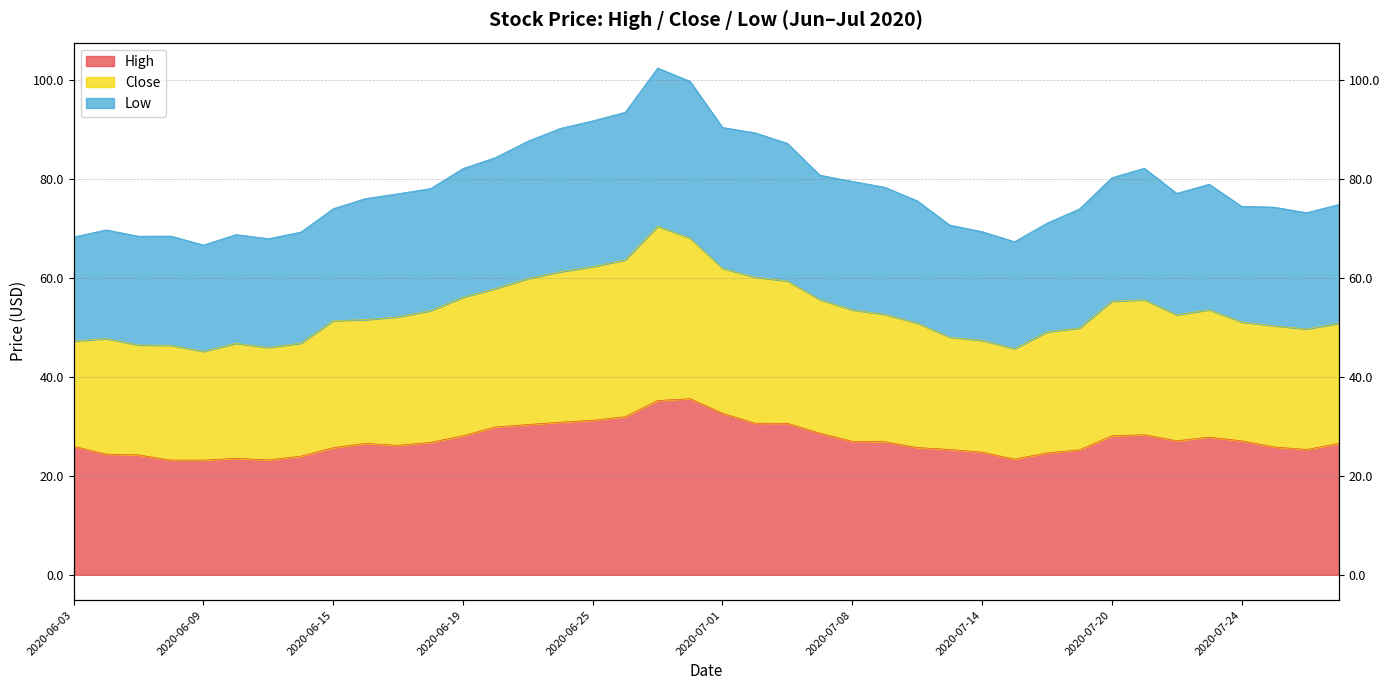

Which series changed the most between 2020-06-22 and 2020-07-06?

Close